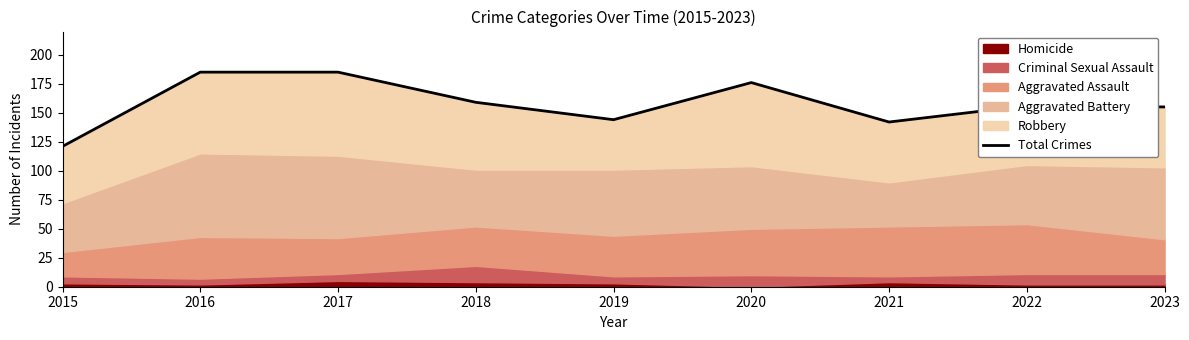

Where is the first local maximum?

2020